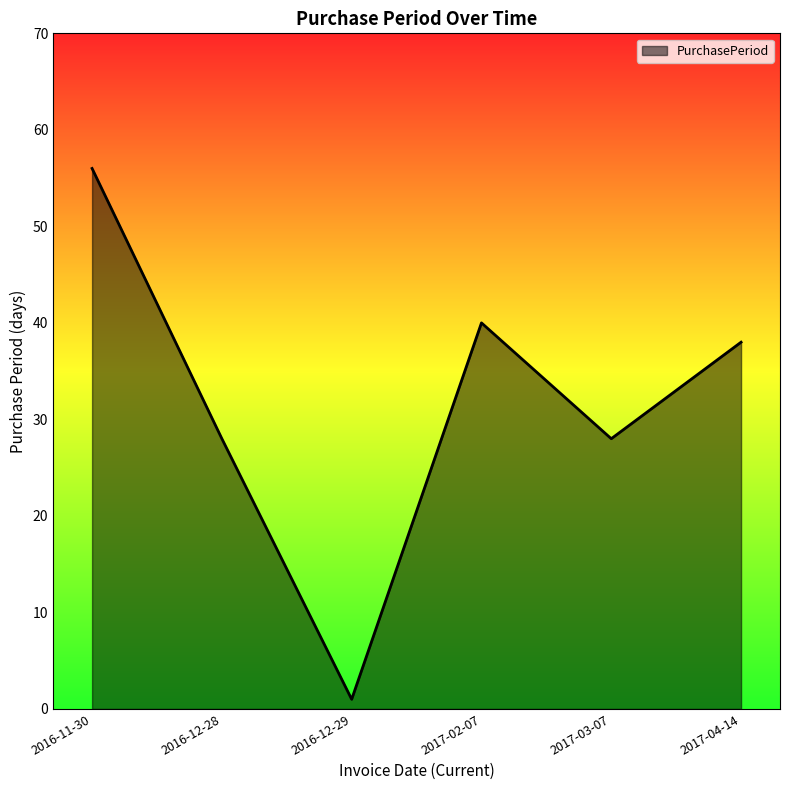

Reading right to left, what are all the values shown in this chart?

2017-04-14=38	2017-03-07=28	2017-02-07=40	2016-12-29=1	2016-12-28=28	2016-11-30=56